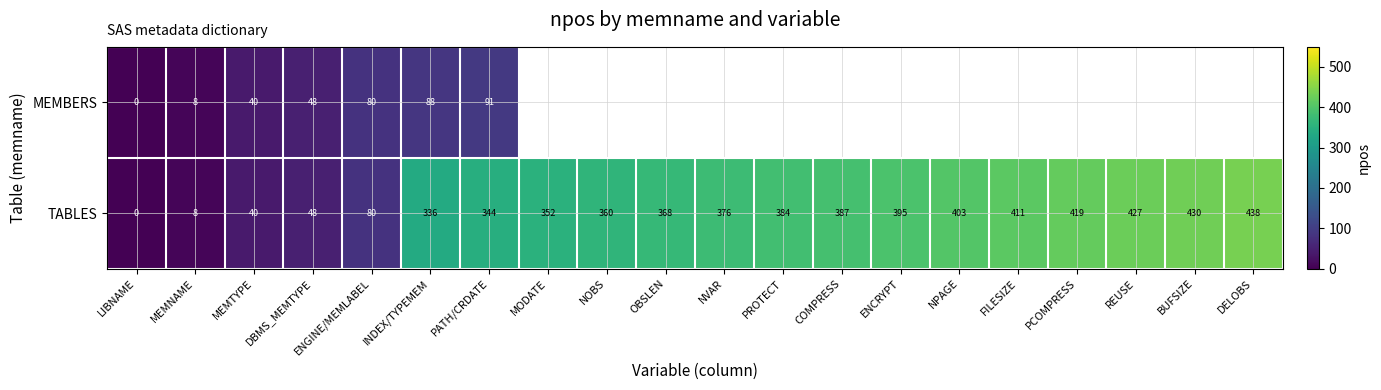

What is the total value across all series at MEMTYPE?

80